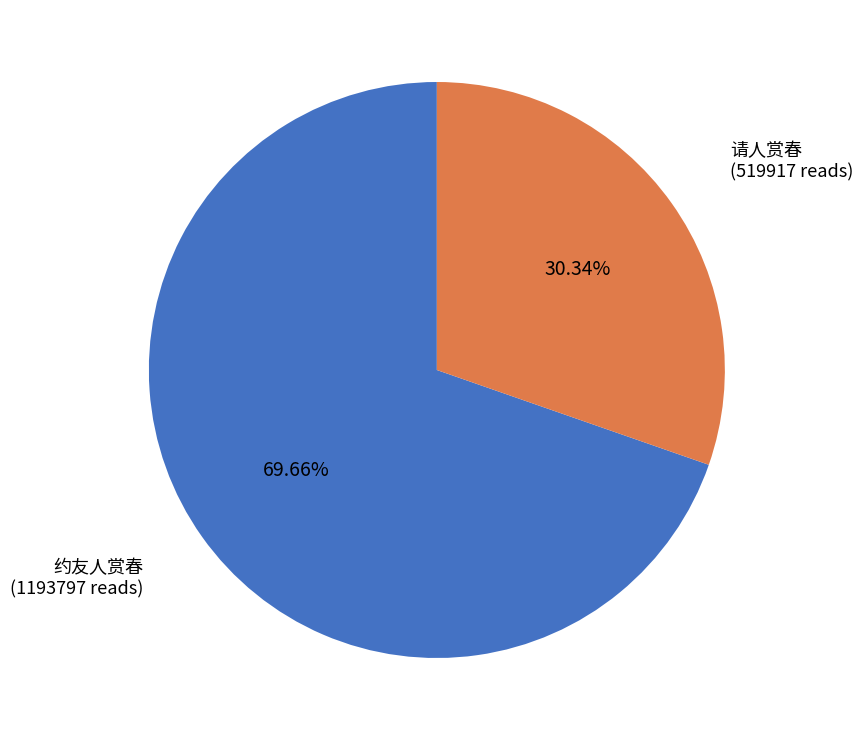

Is there a majority slice in this chart?

Yes